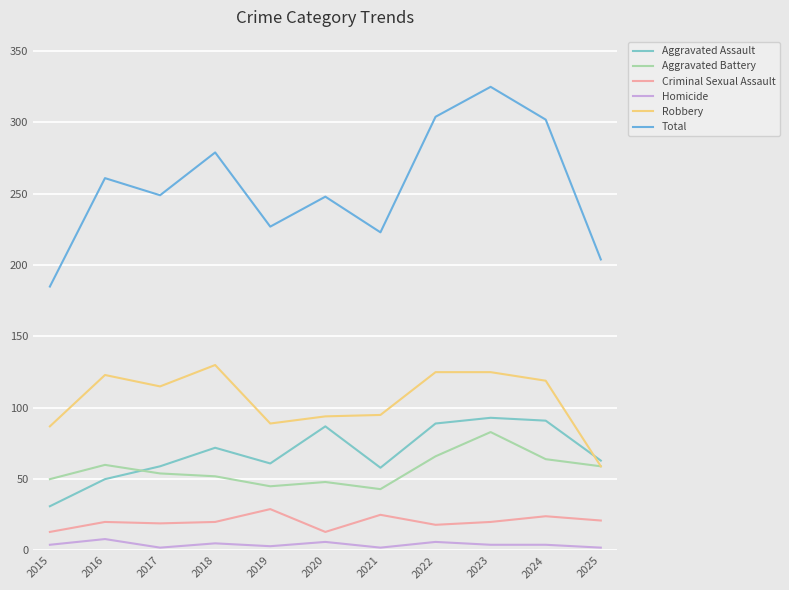

At which label does Aggravated Assault reach its minimum?

2015